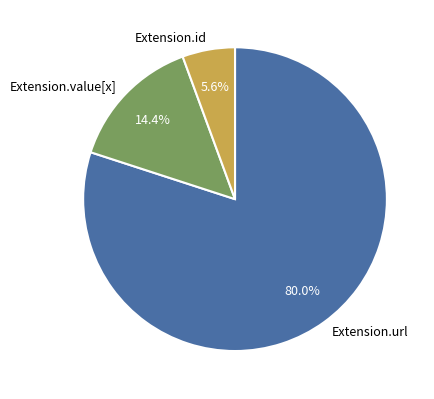

To the nearest percent, what is the difference between the largest and smallest slice percentages?

74%